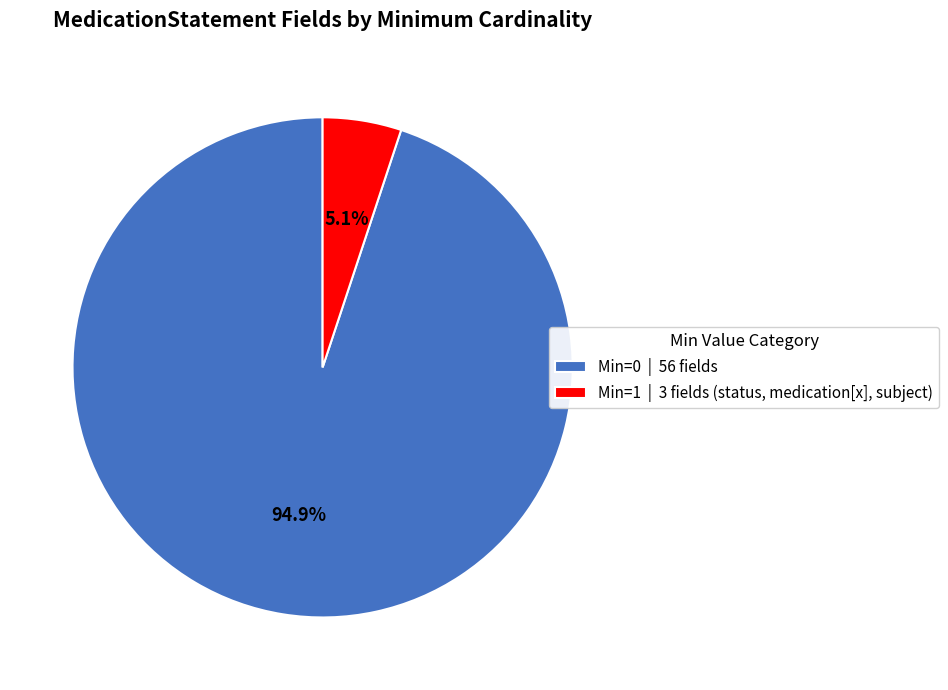

How many segments does this pie chart have?

2